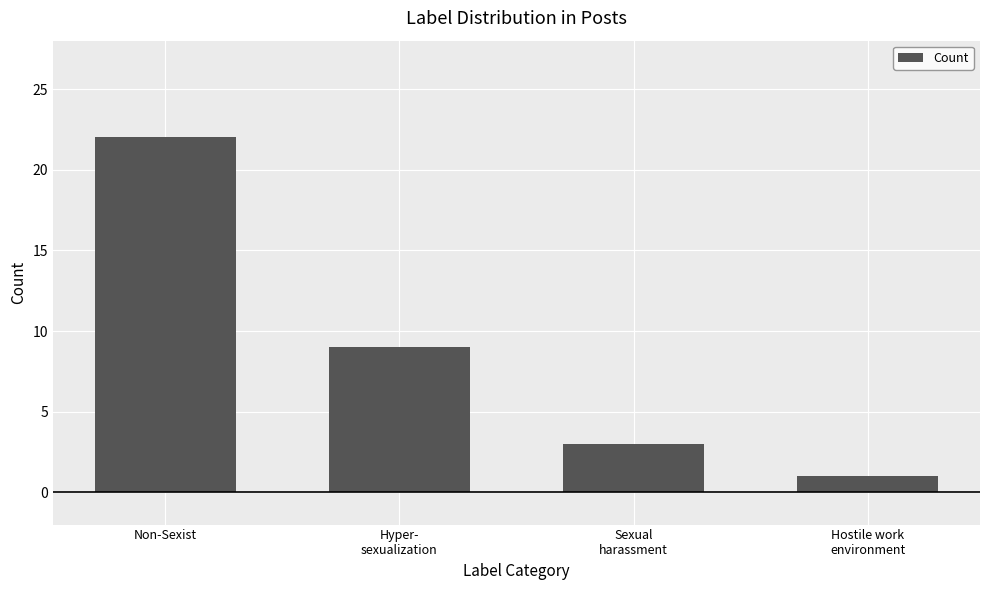

What is the change in value from Hyper-
sexualization to Hostile work
environment?

-8